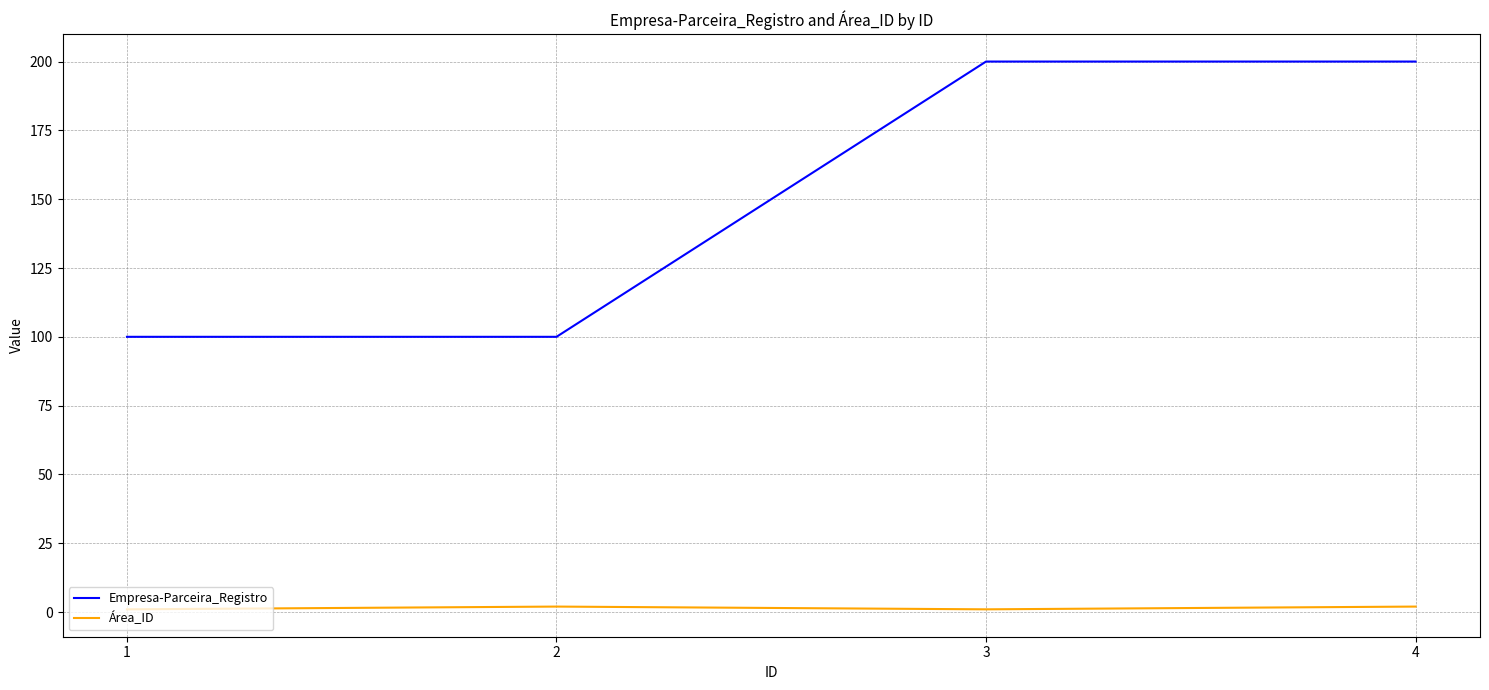

What is the minimum value for Empresa-Parceira_Registro?

100